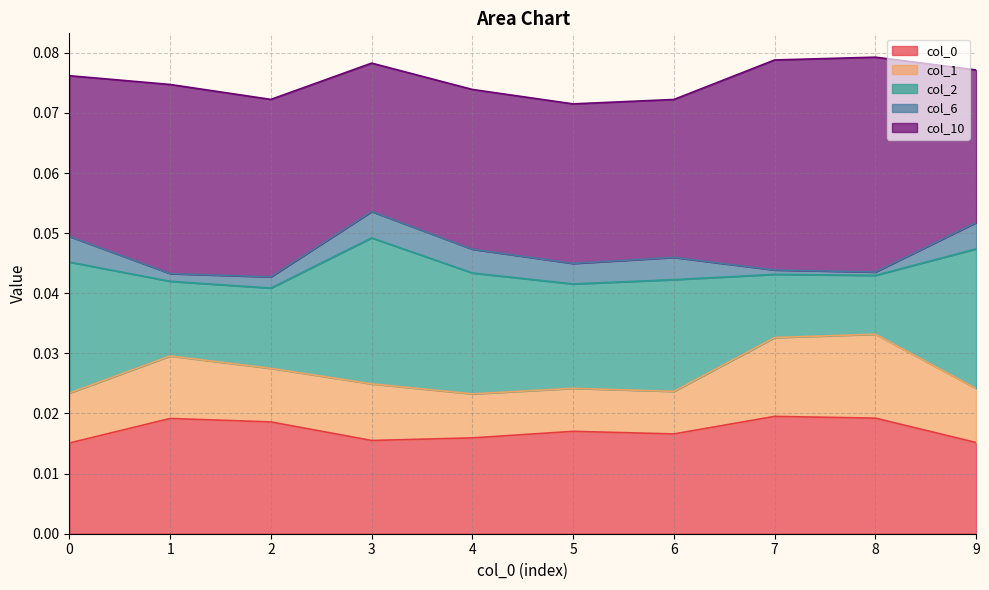

Which series has the largest total across all categories?

col_10